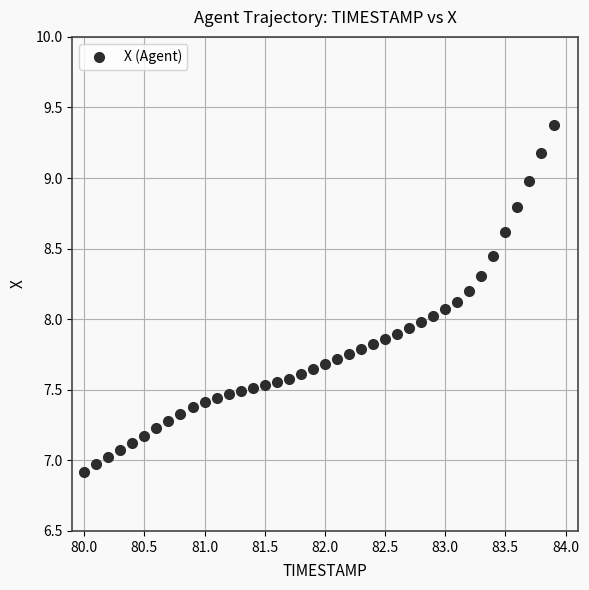

What is the range of X values (max minus min)?

3.9